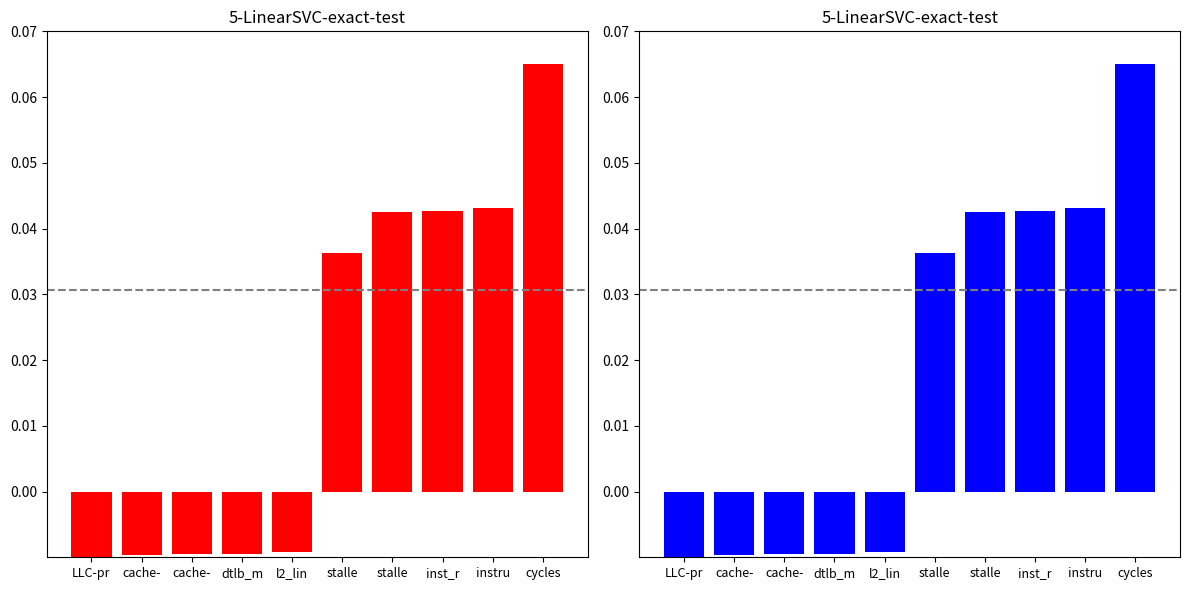

Reading right to left, list all the values displayed in this chart.

cycles=0.1	instru=0.0	inst_r=0.0	stalle=0.0	stalle=0.0	l2_lin=-0.0	dtlb_m=-0.0	cache-=-0.0	cache-=-0.0	LLC-pr=-0.0